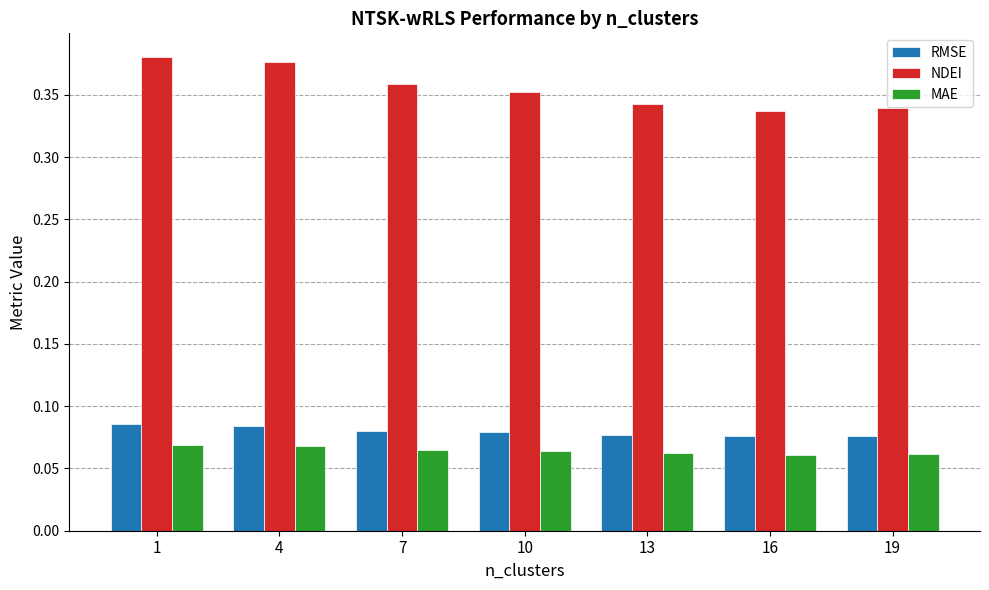

What is the sum of the RMSE values at 4 and 13?

0.2